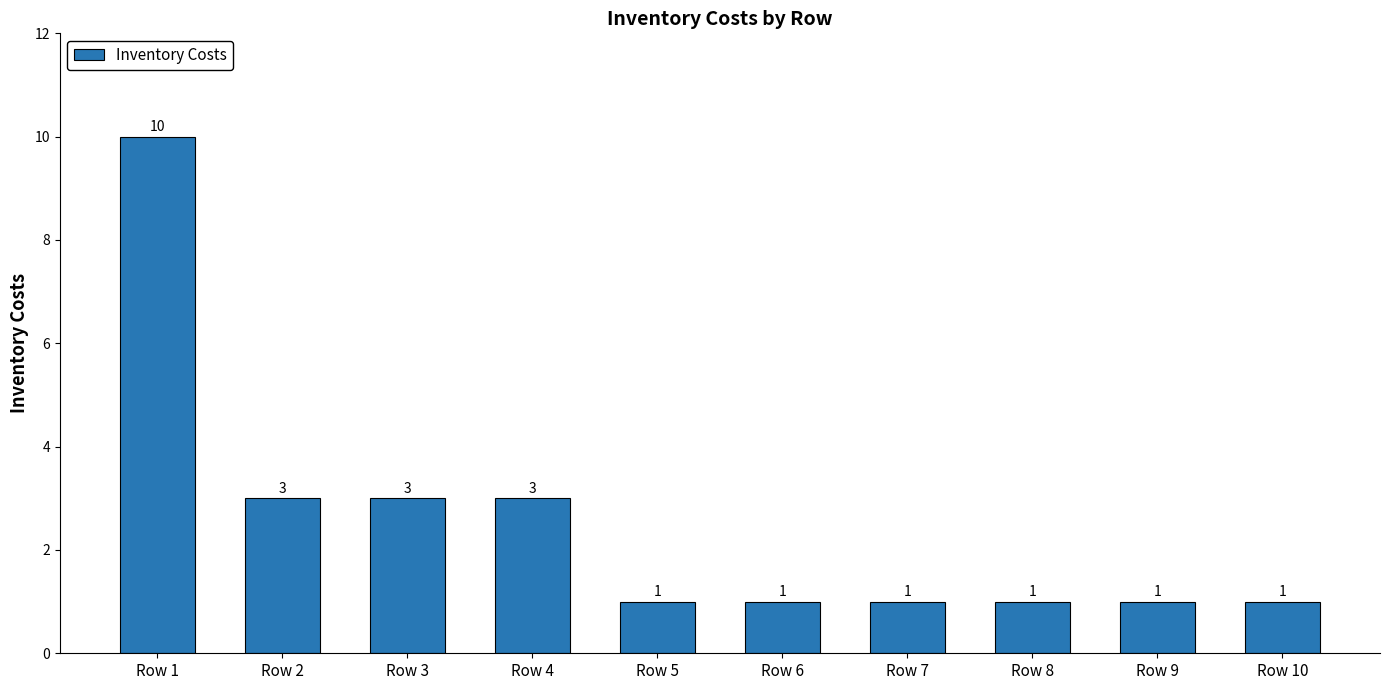

What is the difference between the maximum and second lowest values?

9